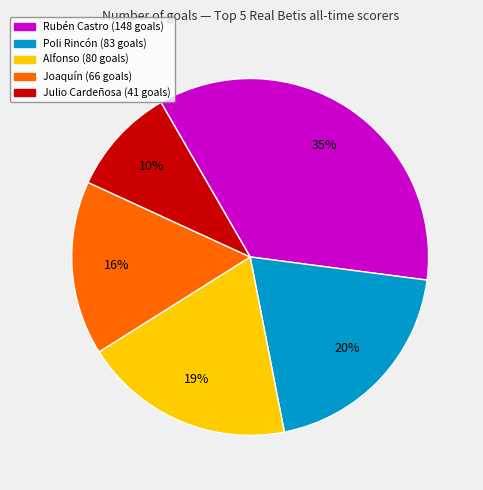

Count the number of slices in the pie.

5